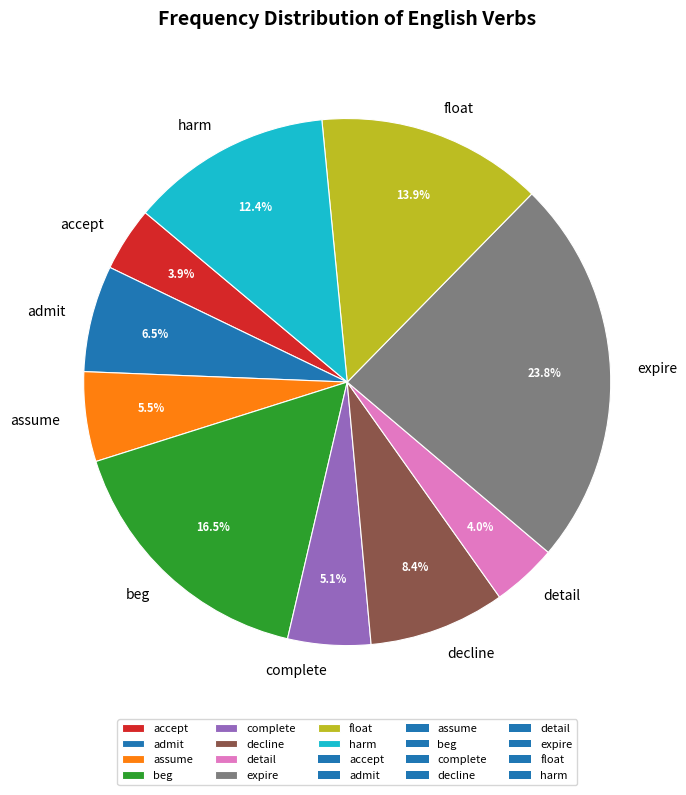

How many segments does this pie chart have?

10